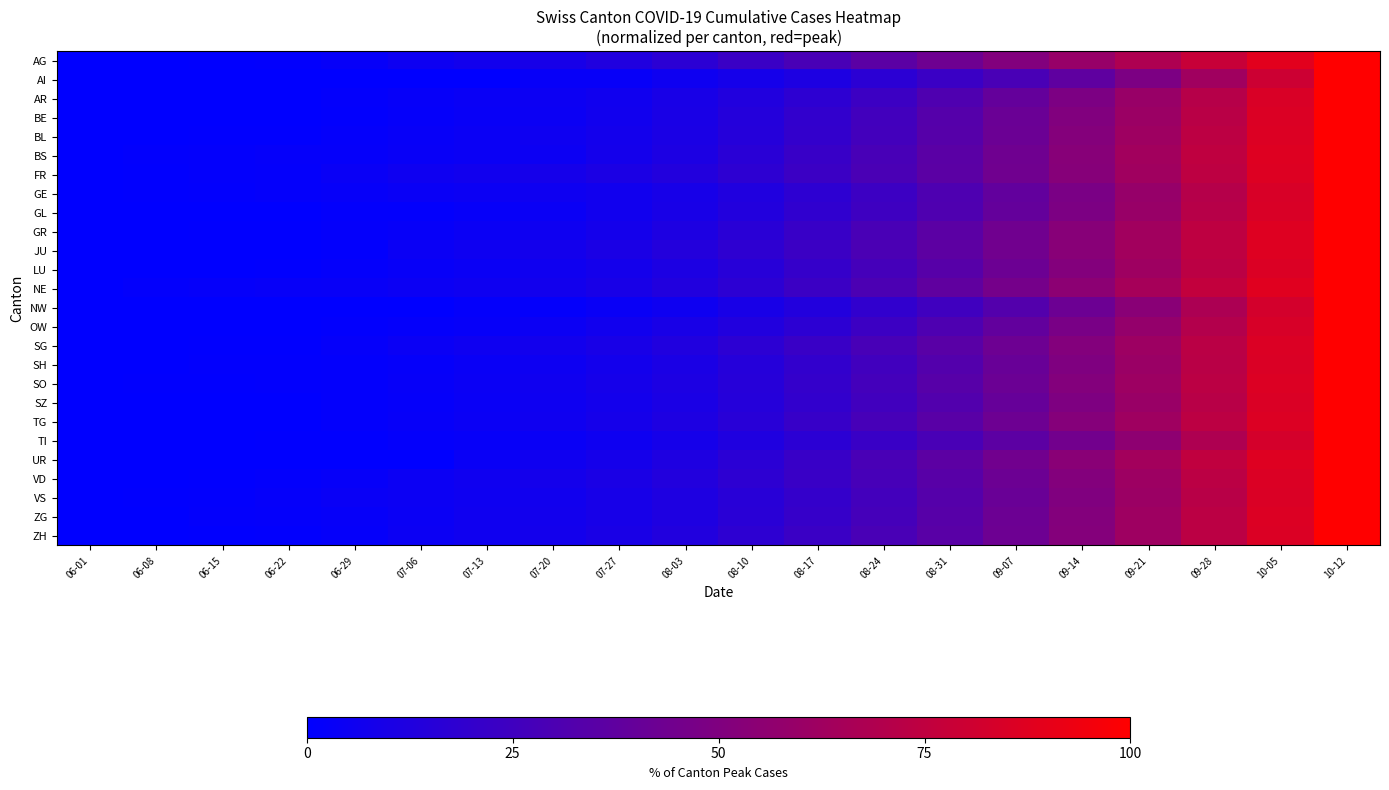

How many categories are shown in the chart?

20